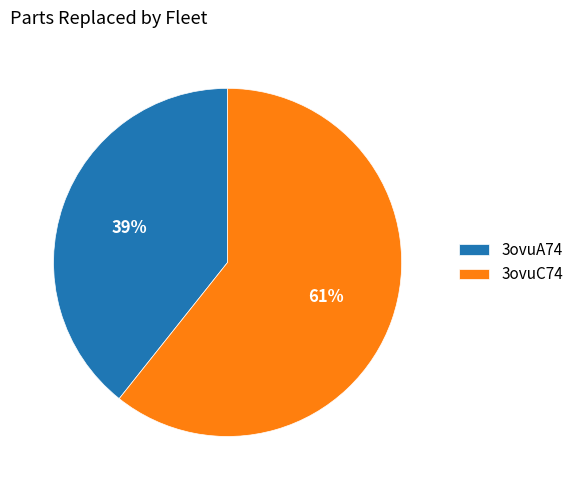

Count the number of slices in the pie.

2